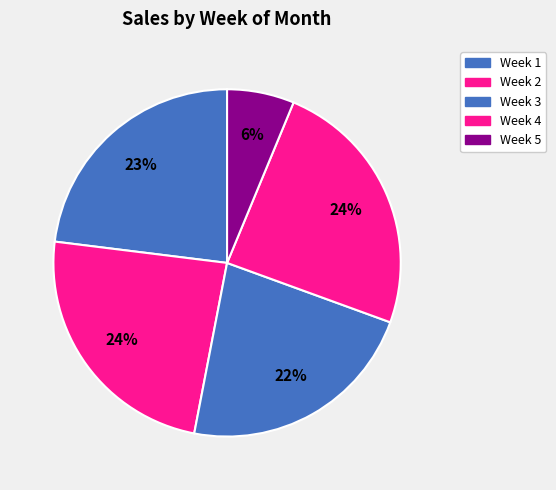

To the nearest percent, what percentage of the pie is Week 2?

24%